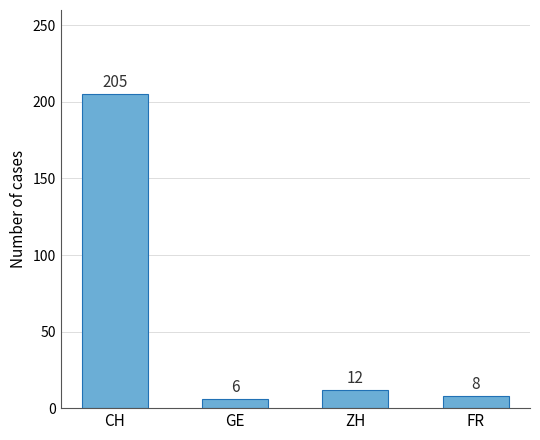

Are the bars grouped side by side (vs. stacked)?

No